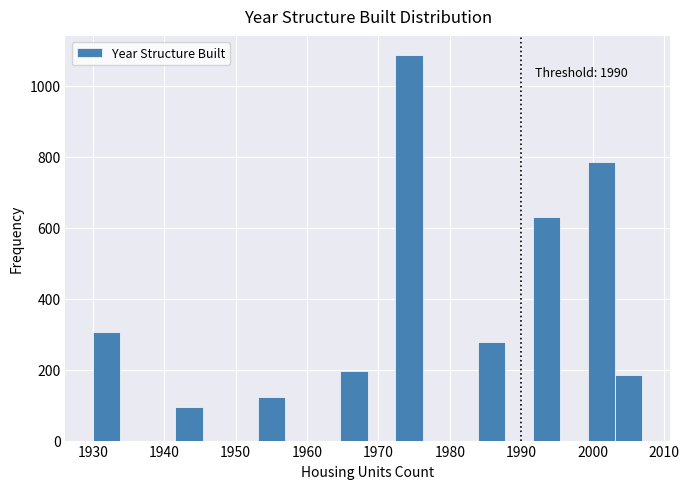

Read against the x-axis, roughly where is the centre of the tallest bar?

1974